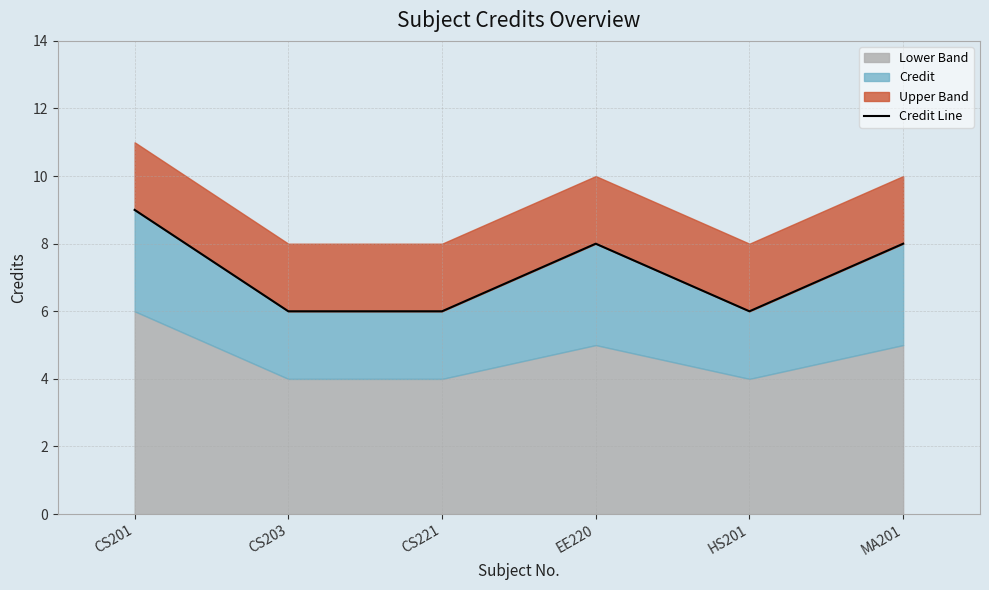

How many values are between 6 and 8?

5